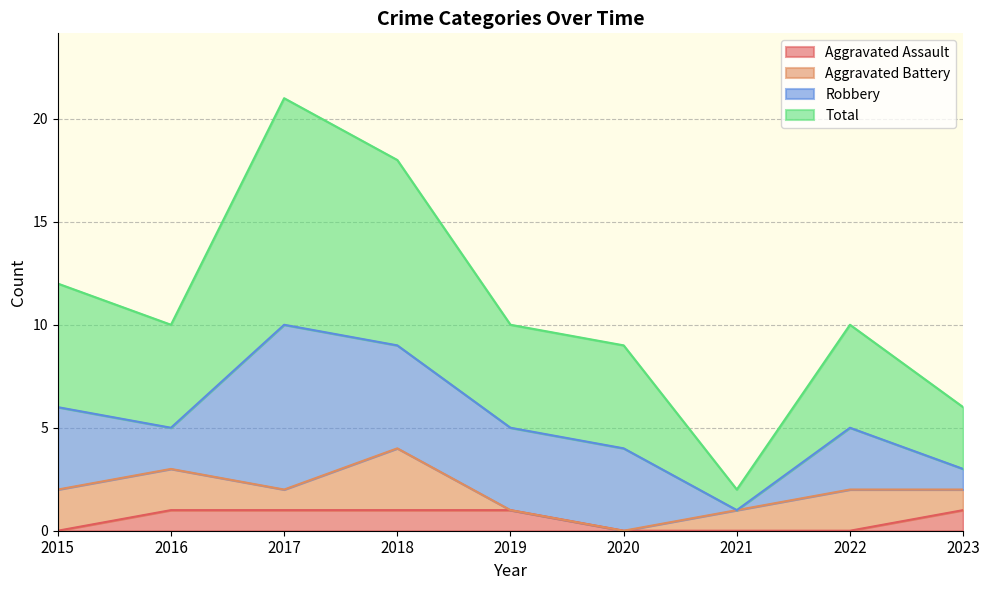

How many values in Aggravated Assault are above zero?

5